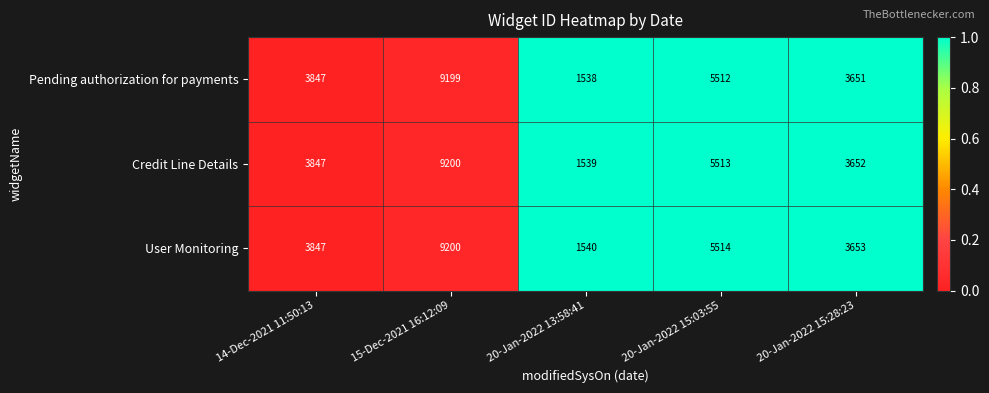

What is the difference between the second highest and second lowest values in the User Monitoring series?

1861